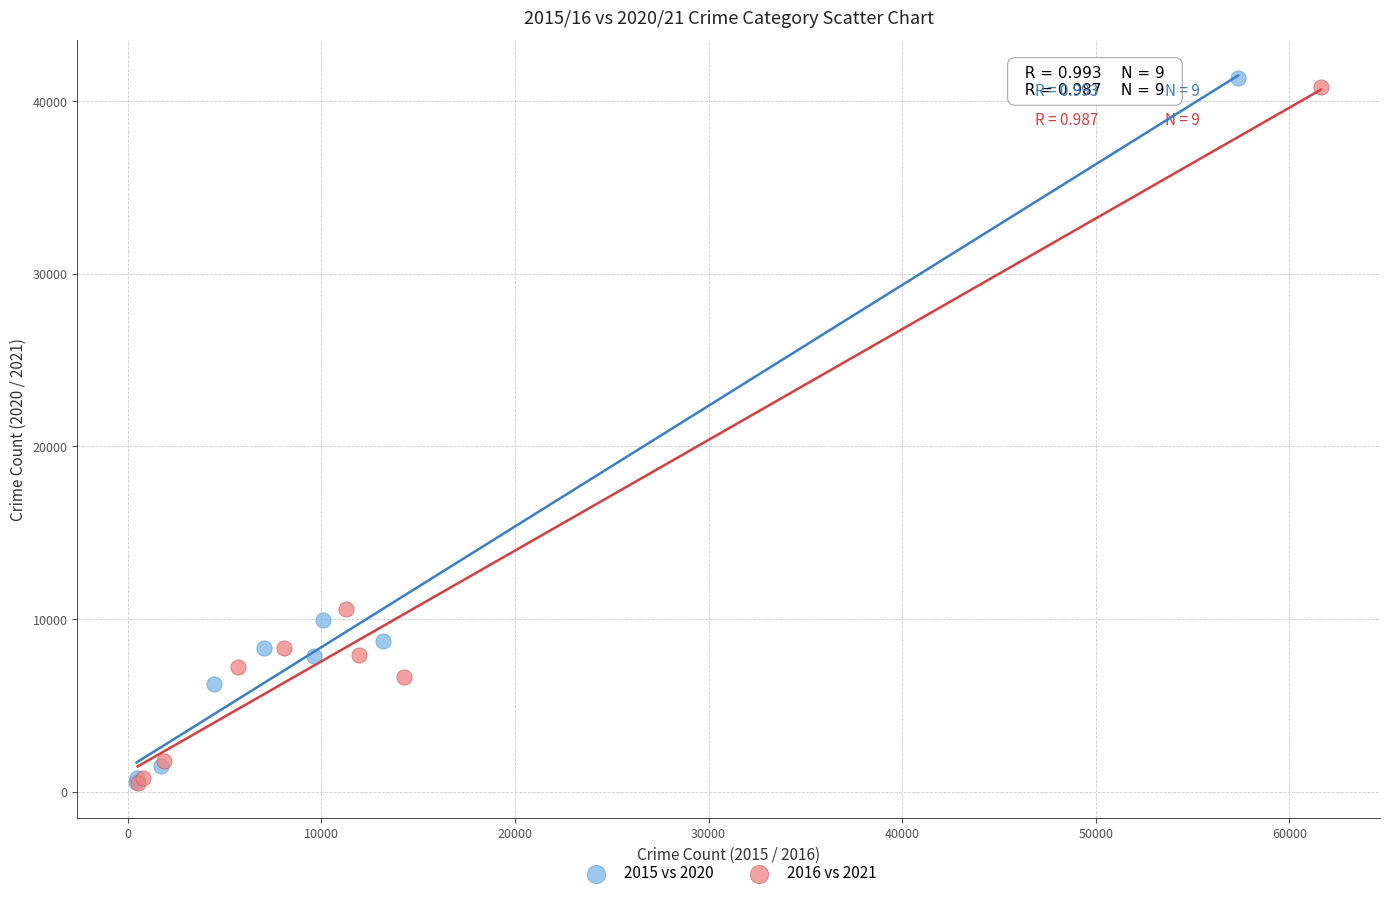

Which series has the widest spread of Y values?

2015 vs 2020